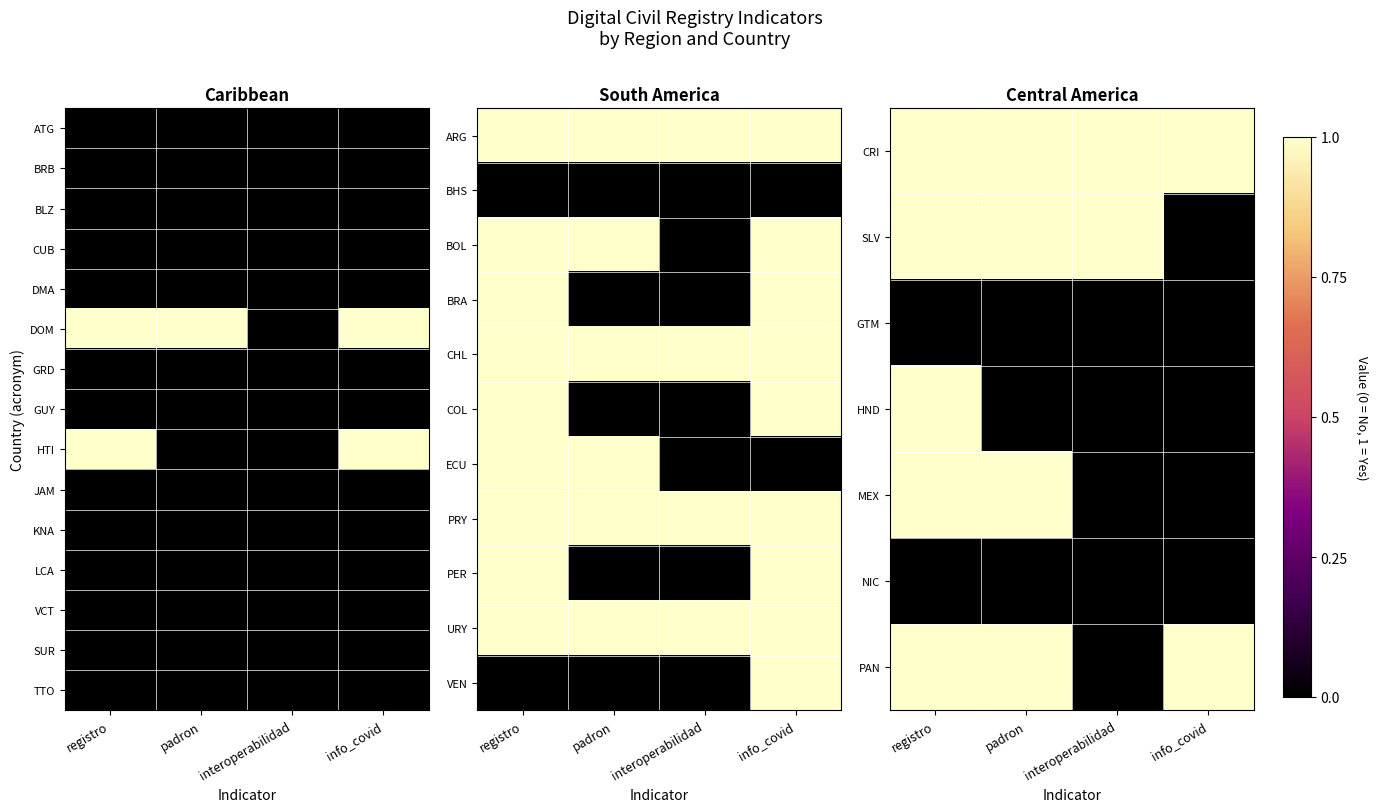

At which category does the chart reach its minimum across all series?

info_covid